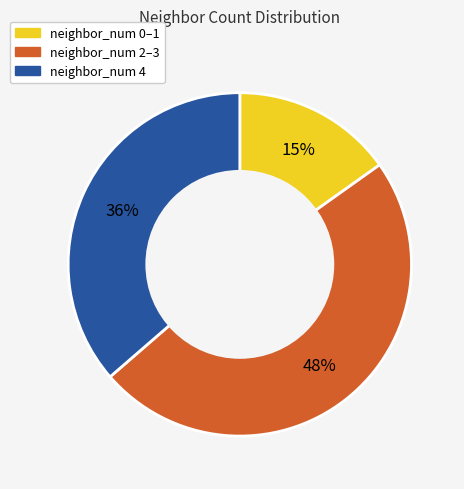

How many segments does this pie chart have?

3